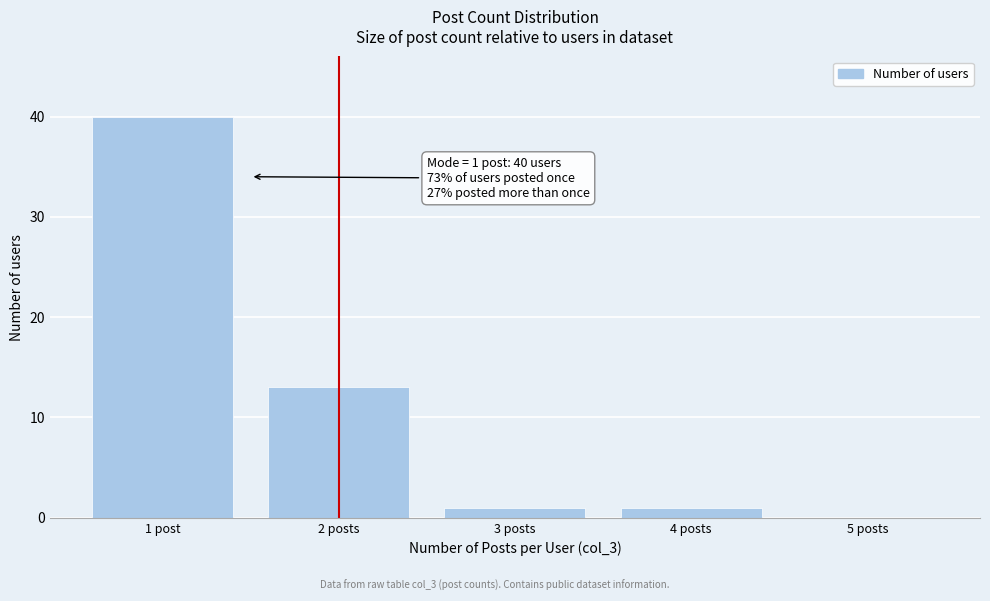

Reading left to right, transcribe all the data shown in this chart.

1 post=40	2 posts=13	3 posts=1	4 posts=1	5 posts=0